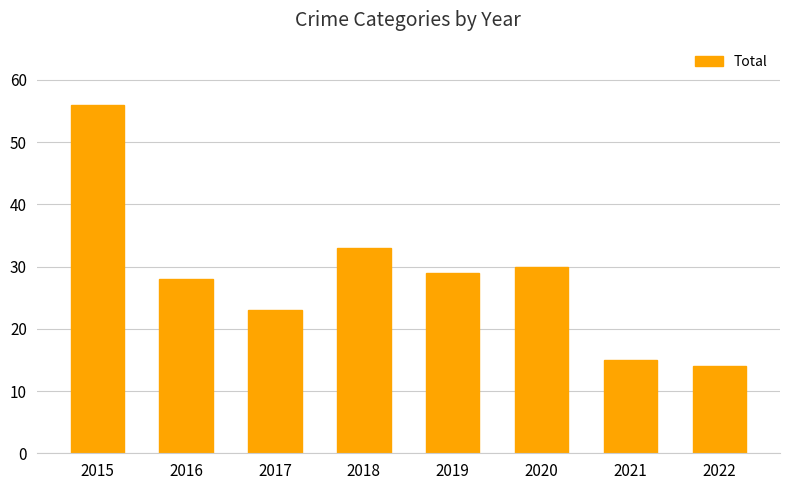

Which has a higher value, 2020 or 2015?

2015